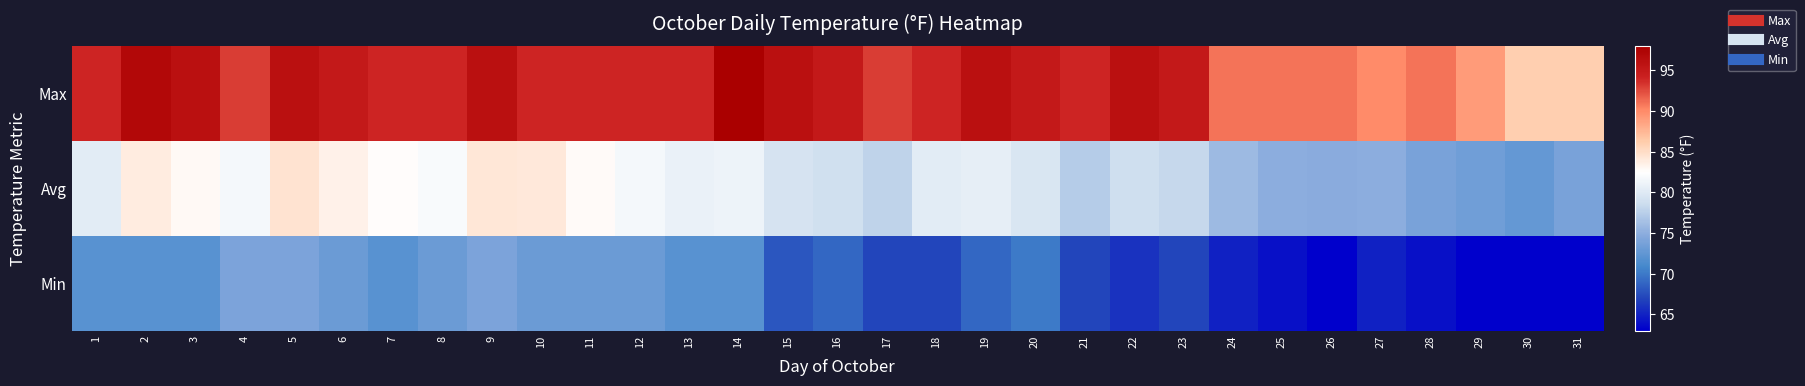

What is the total value across all series at 9?

254.3